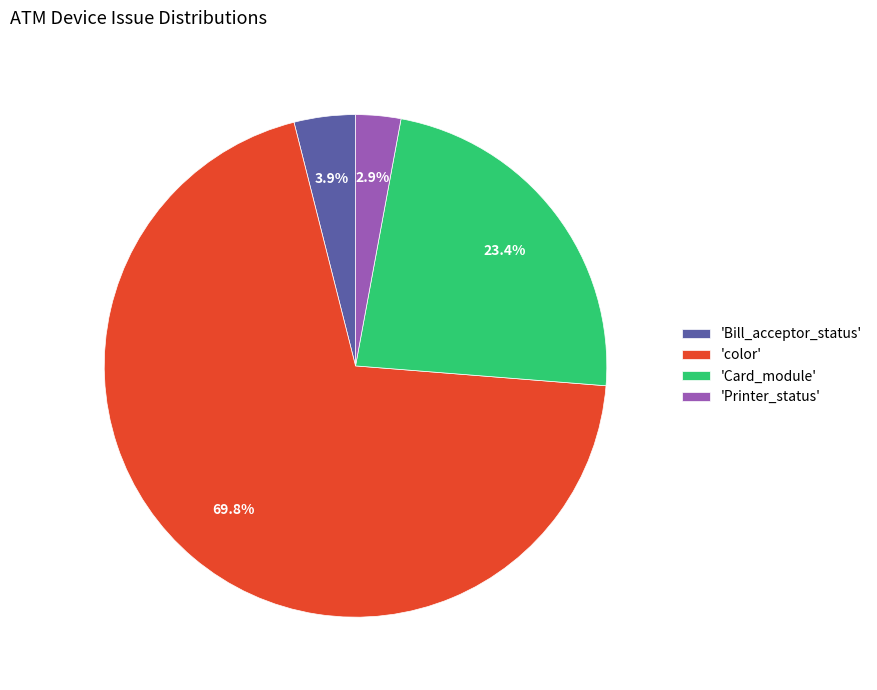

Which slice is the smallest?

'Printer_status'